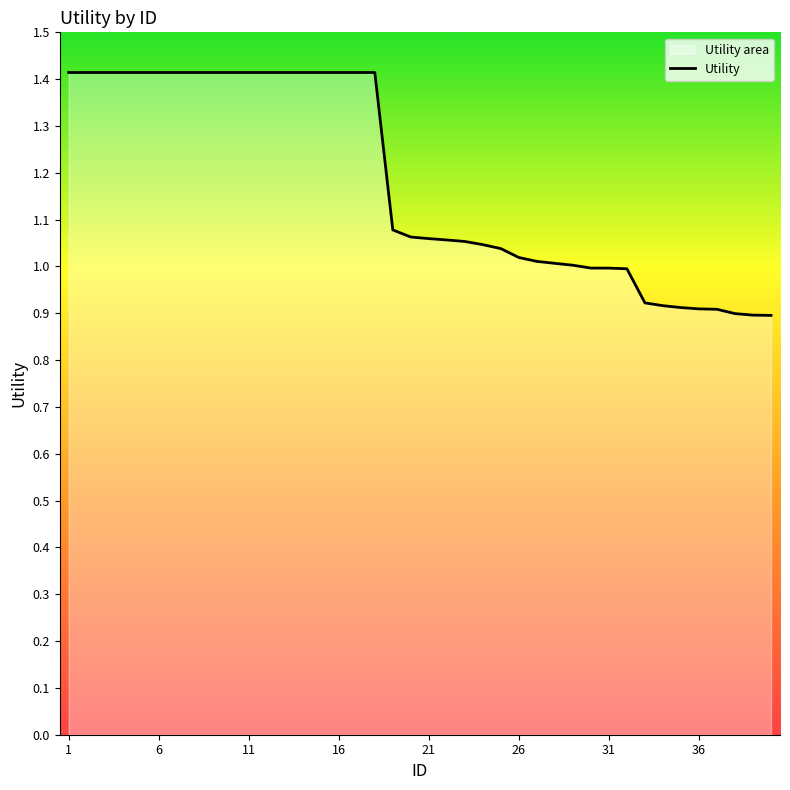

What is the greatest value displayed?

1.4